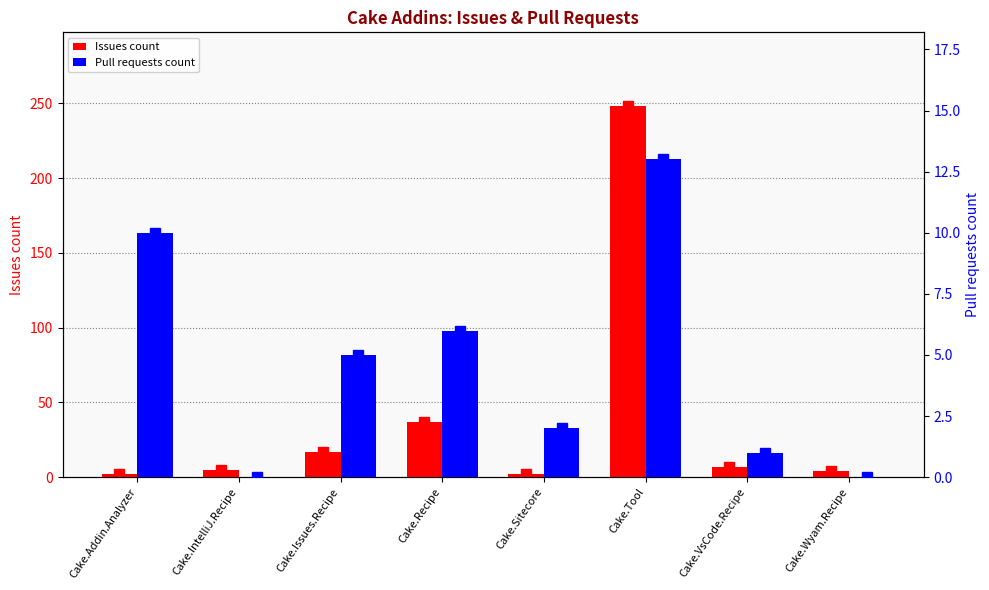

At which label does Issues count reach its minimum?

Cake.Addin.Analyzer